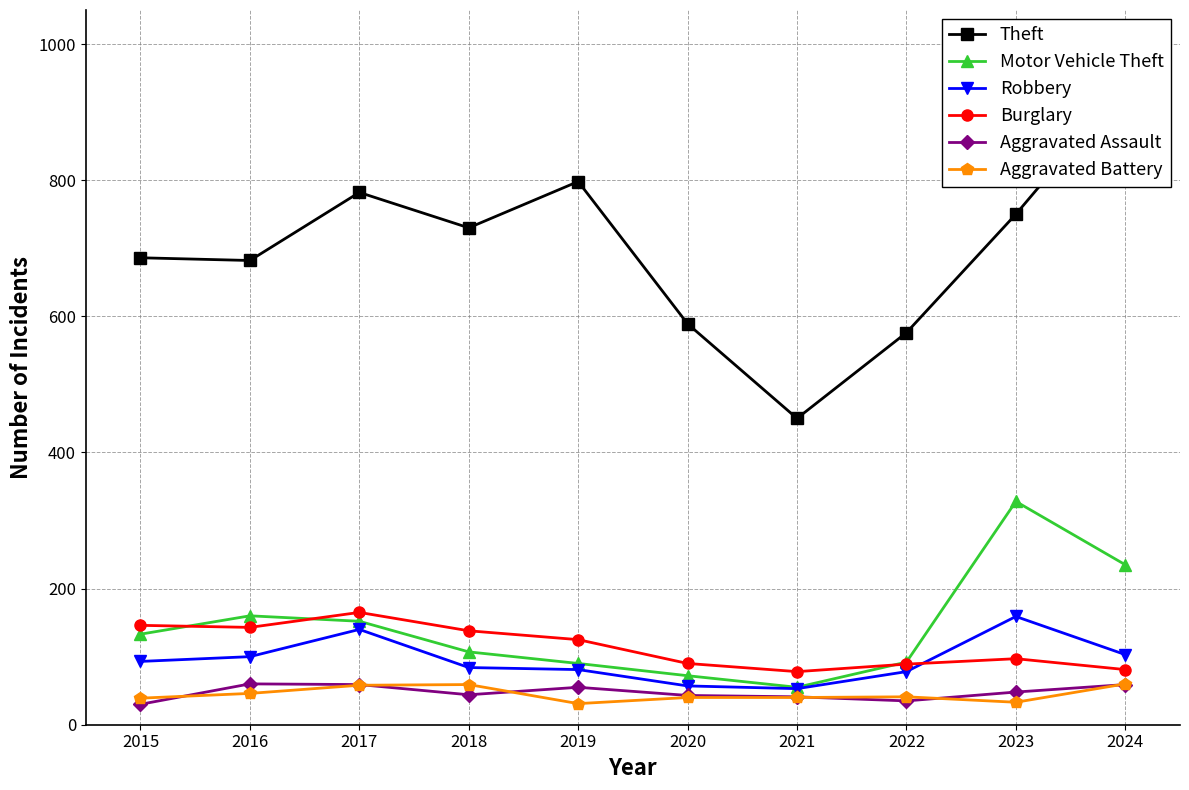

Reading left to right, transcribe all the data shown in this chart.

Theft: 2015=686	2016=682	2017=782	2018=730	2019=798	2020=589	2021=450	2022=576	2023=750	2024=940
Motor Vehicle Theft: 2015=133	2016=160	2017=152	2018=107	2019=90	2020=72	2021=55	2022=92	2023=328	2024=235
Robbery: 2015=93	2016=100	2017=140	2018=84	2019=81	2020=57	2021=53	2022=78	2023=159	2024=103
Burglary: 2015=146	2016=143	2017=165	2018=138	2019=125	2020=90	2021=78	2022=89	2023=97	2024=81
Aggravated Assault: 2015=30	2016=60	2017=59	2018=44	2019=55	2020=43	2021=41	2022=35	2023=48	2024=59
Aggravated Battery: 2015=39	2016=46	2017=58	2018=59	2019=31	2020=40	2021=40	2022=41	2023=33	2024=60